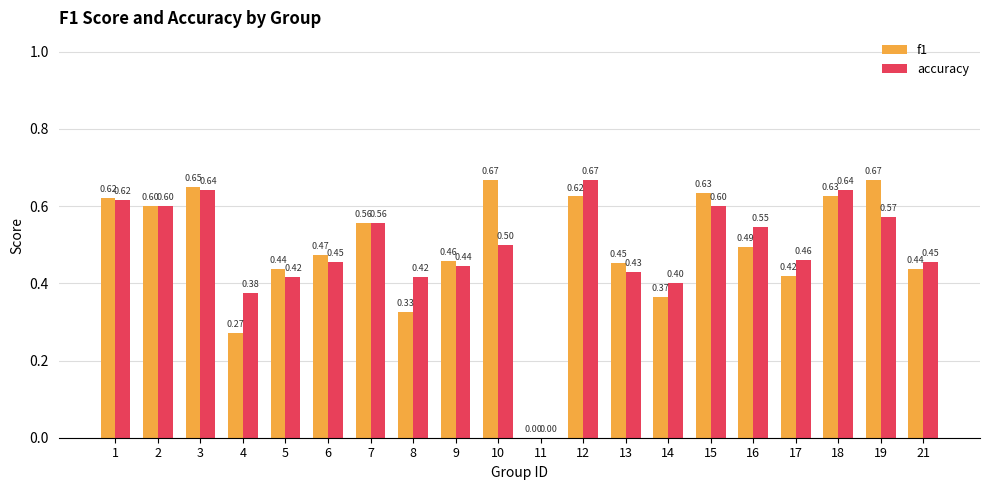

Between 5 and 17, which series saw the biggest shift?

accuracy